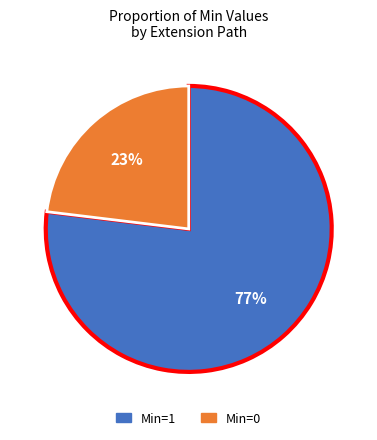

To the nearest percent, what is the average slice percentage?

50%